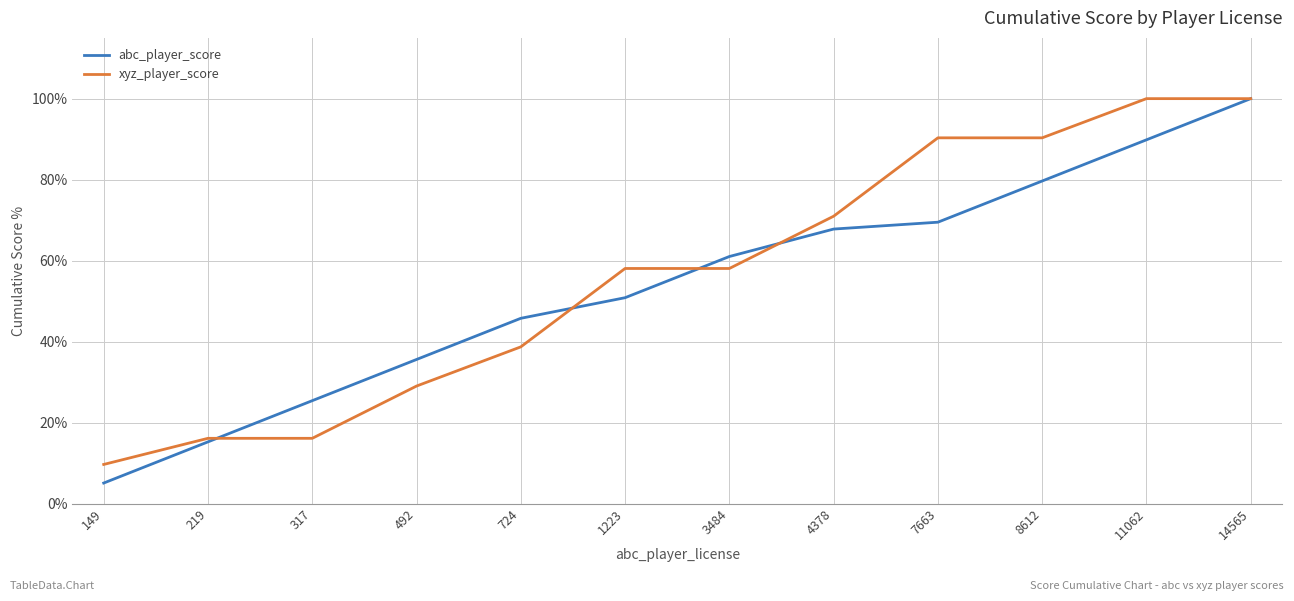

How many distinct data groups are displayed?

2